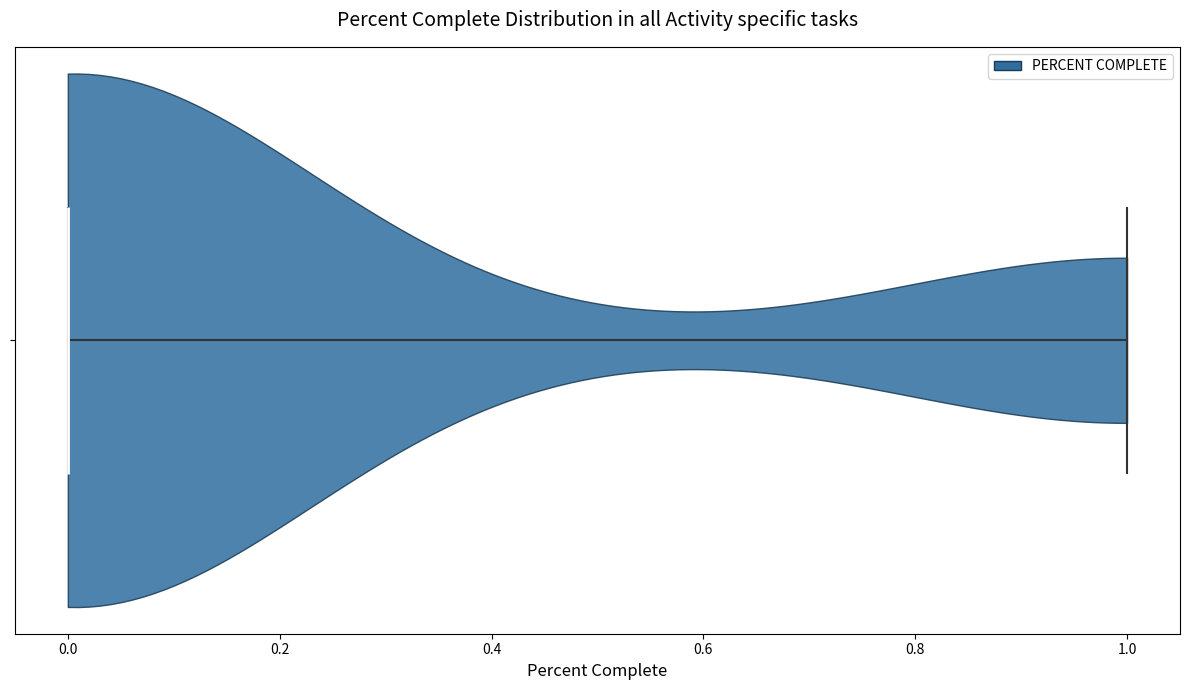

Read this violin plot against the x-axis: where its median line is, and the lowest and highest points the violin reaches. The values are not printed on the chart, so give them approximately, as read against the axis.

median line 0, lowest point 0, highest point 1